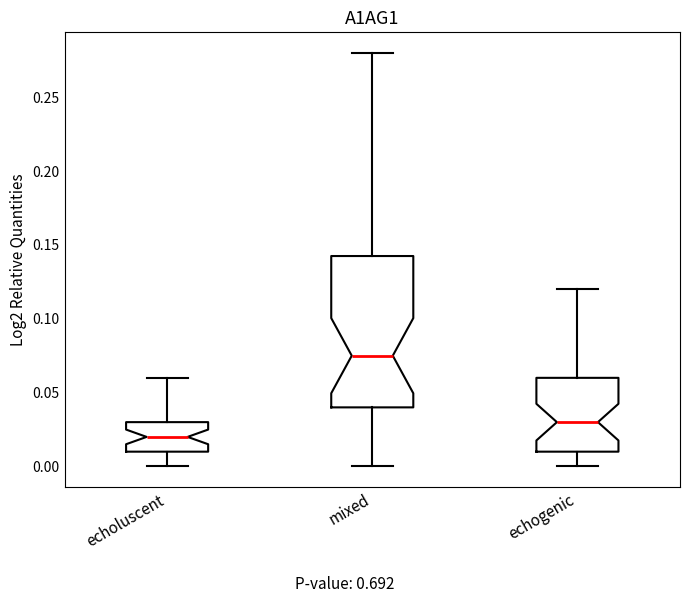

Which box is the tallest, from its lower edge to its upper edge?

mixed